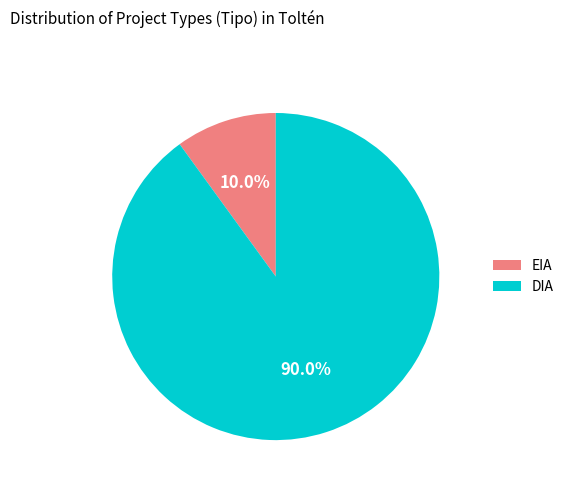

How many segments does this pie chart have?

2